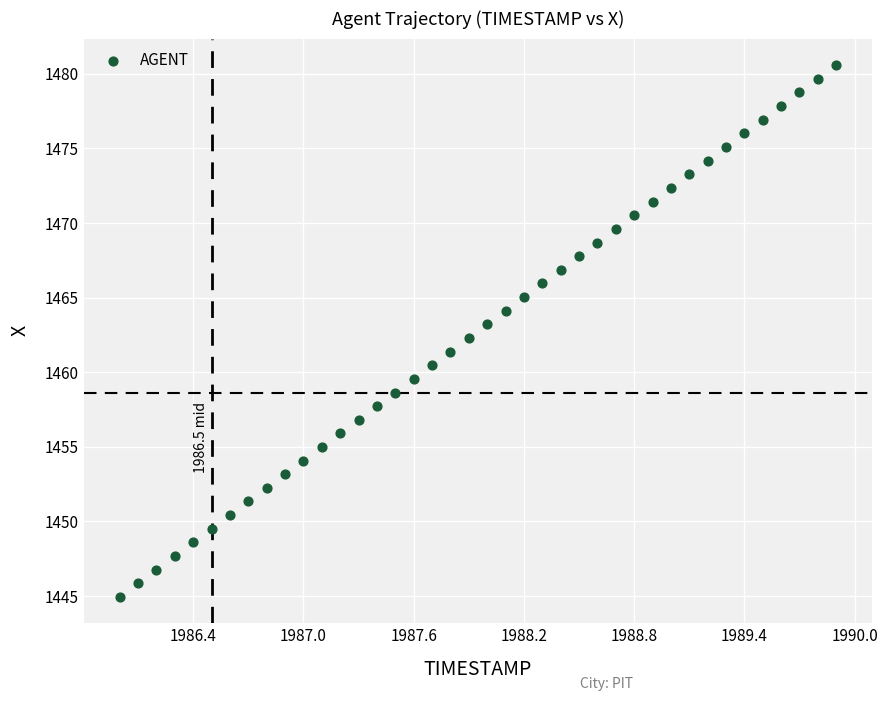

What is the range of X values (max minus min)?

3.9